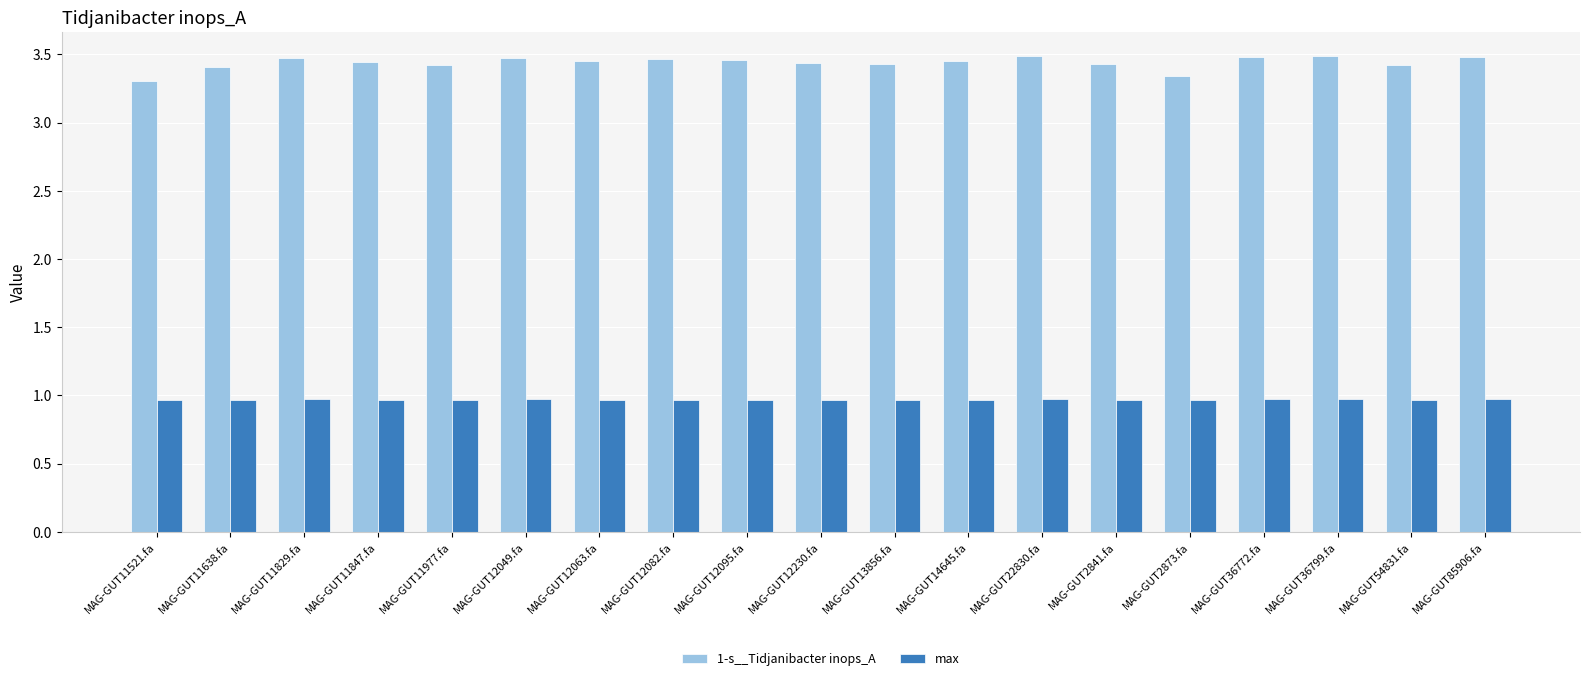

What is the minimum value shown in the chart?

1.0